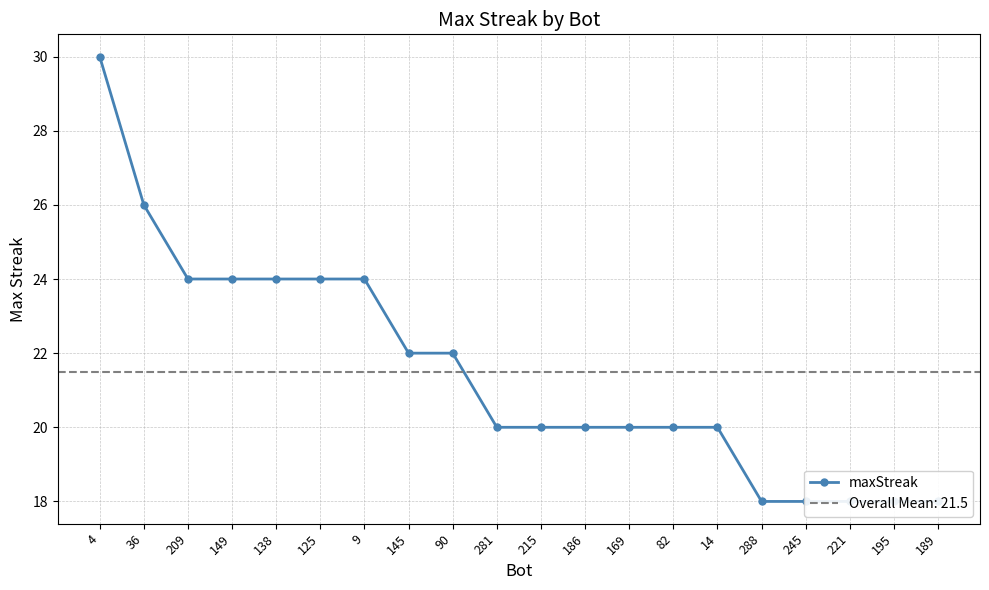

Rank the categories by value from highest to lowest.

4, 36, 209, 149, 138, 125, 9, 145, 90, 281, 215, 186, 169, 82, 14, 288, 245, 221, 195, 189